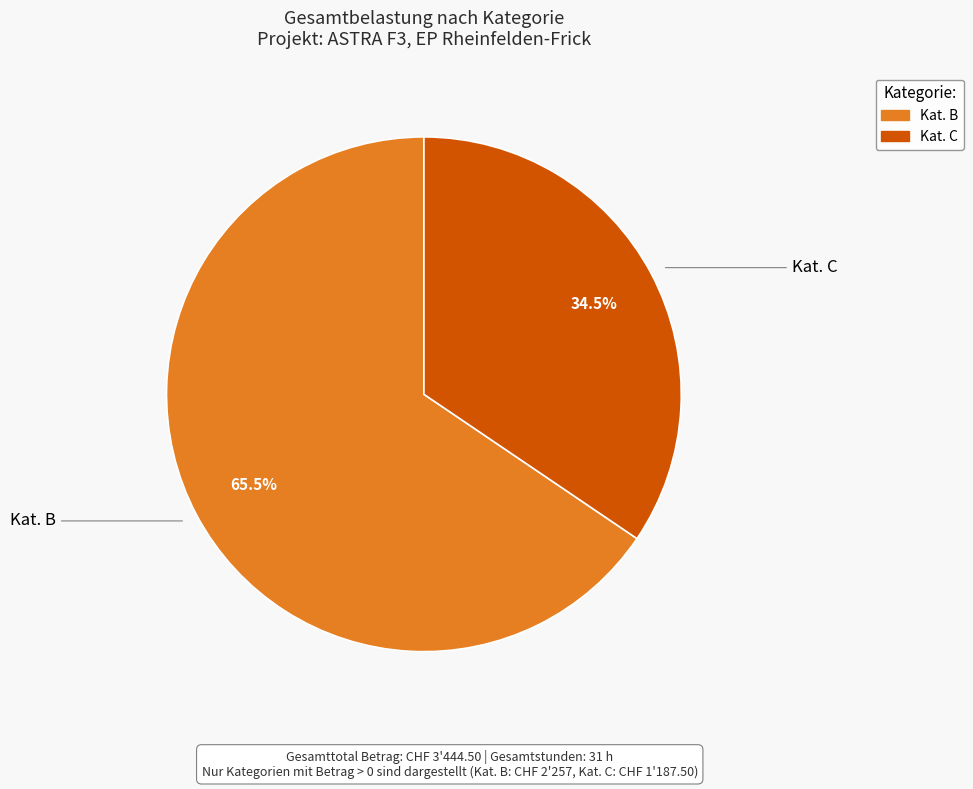

Does any single category account for the majority?

Yes